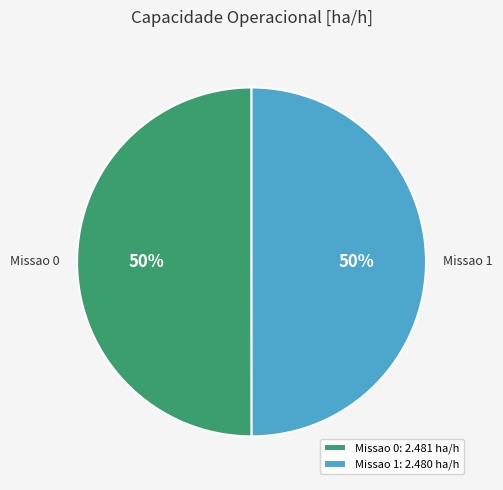

The Missao 1 slice represents 50% of the pie. True or false?

True